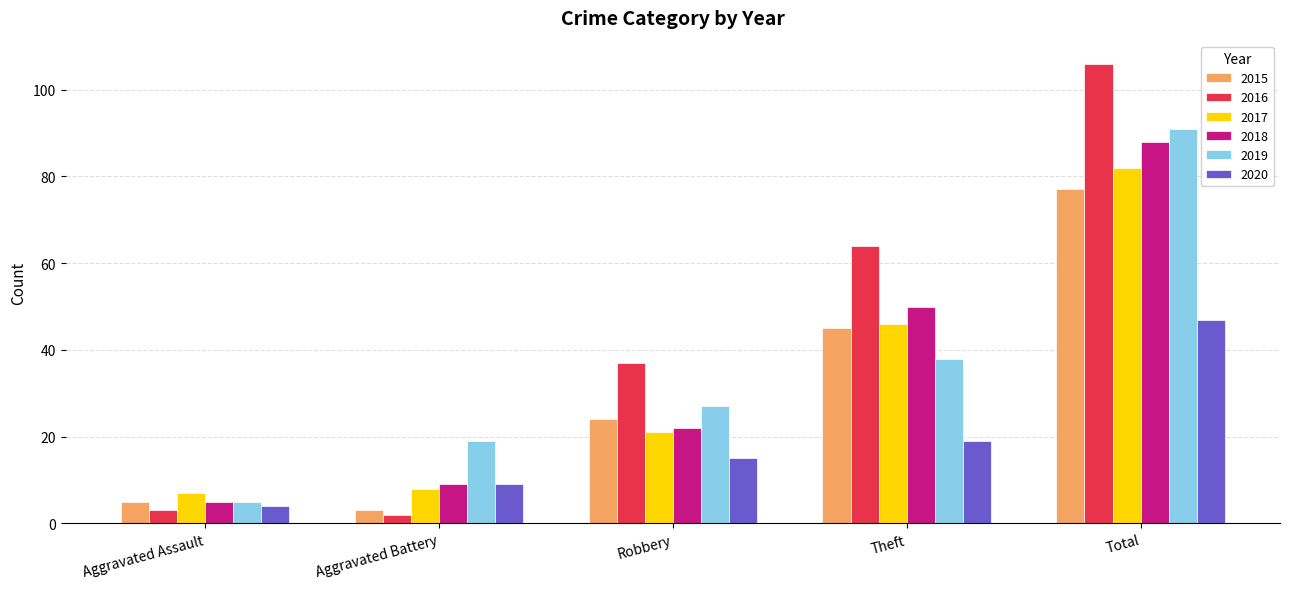

What is the average value of the 2018 series?

35